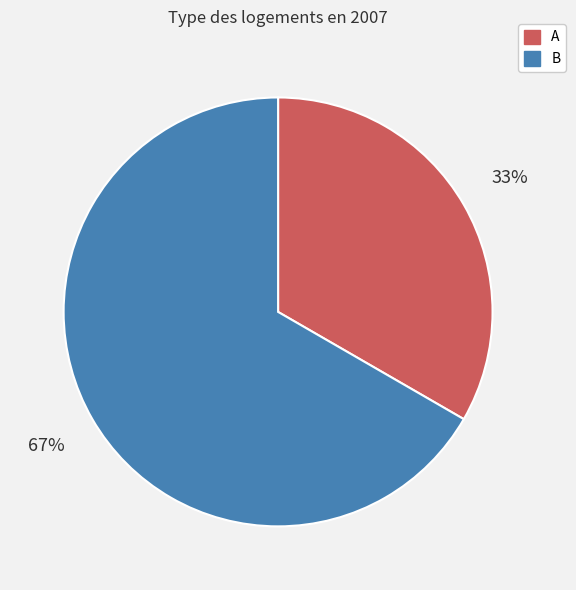

Which category has the smallest portion of the pie?

A